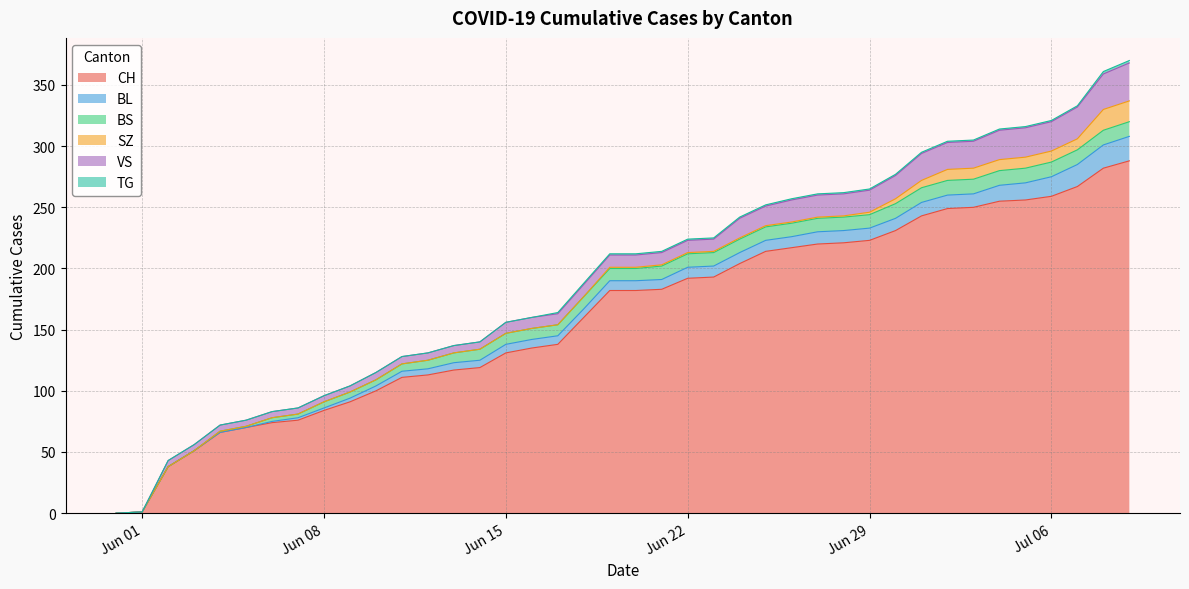

Does the chart have visible grid lines?

Yes